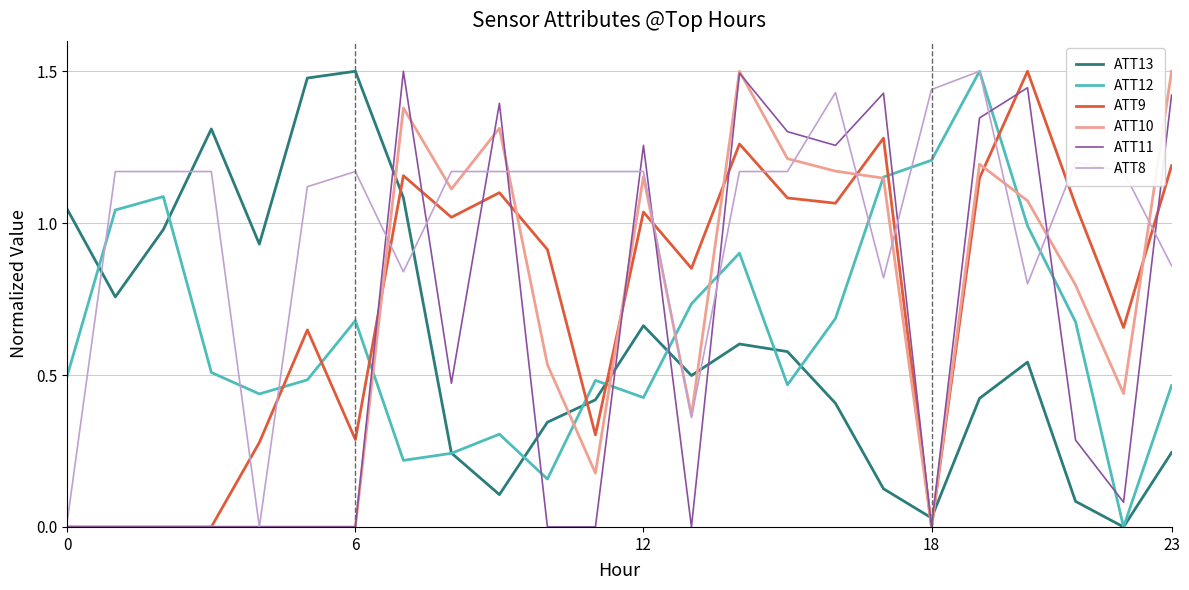

Which series has the largest total across all categories?

ATT8